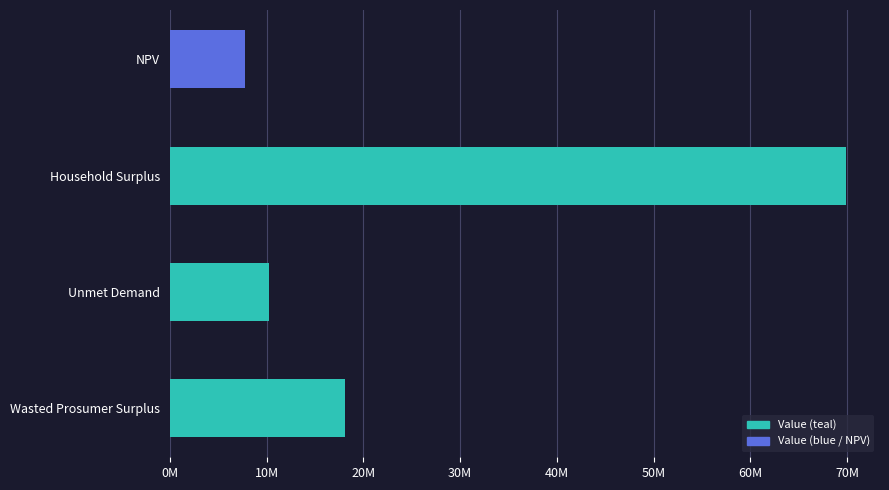

What is the maximum value shown in the chart?

69893445.5